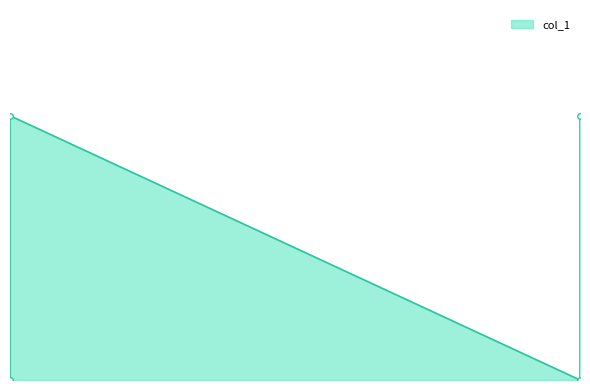

True or false: there are more than 1 points higher than both neighbors.

False